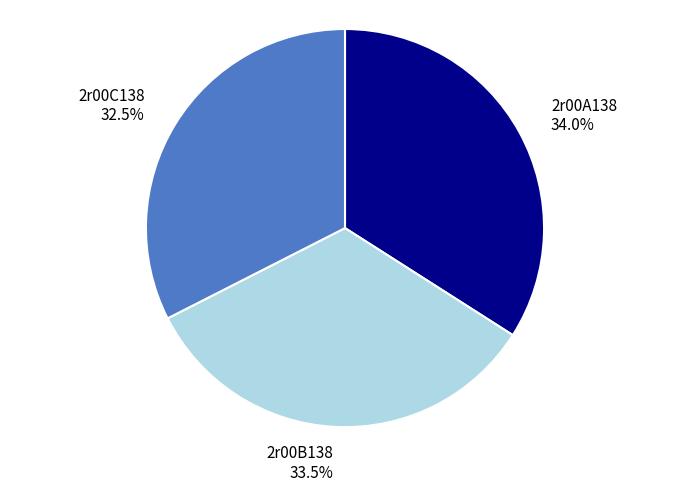

Which has a higher value, 2r00B138 or 2r00A138?

2r00A138